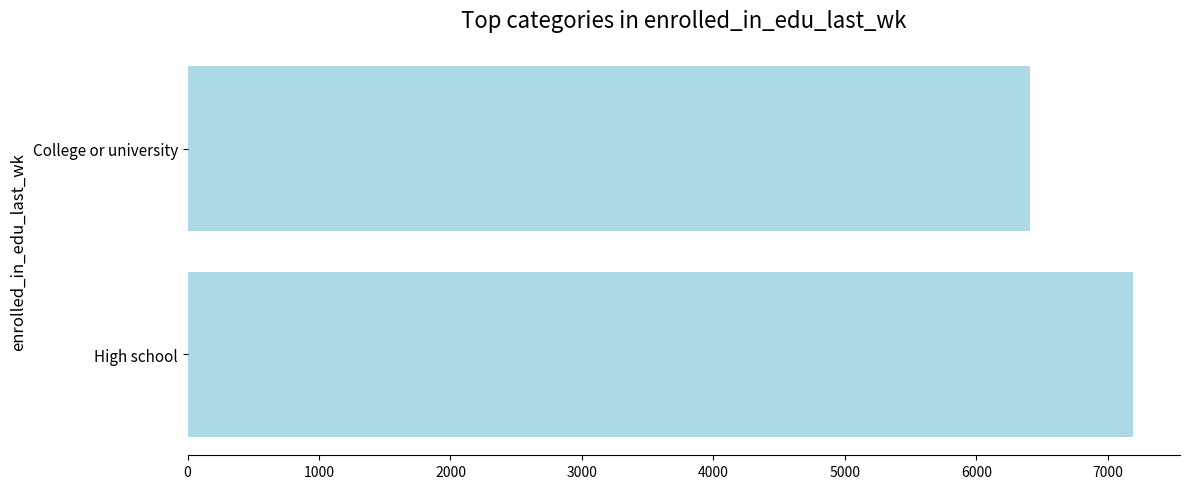

The value at High school is 2948. True or false?

False